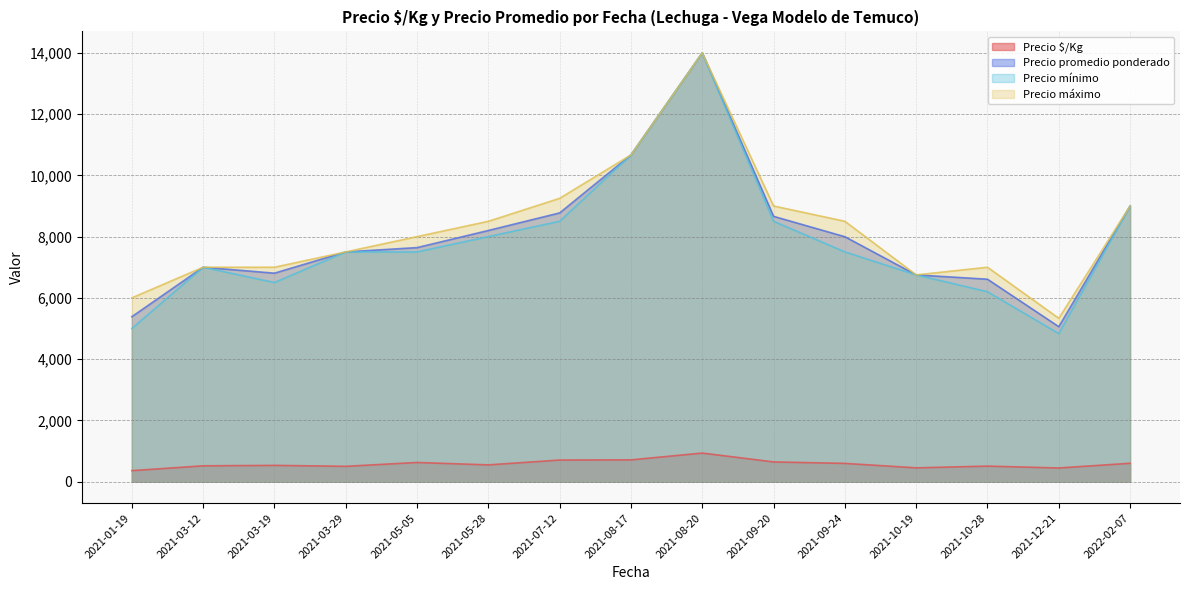

What value does the Precio mínimo series have at 2021-03-19?

6500.0